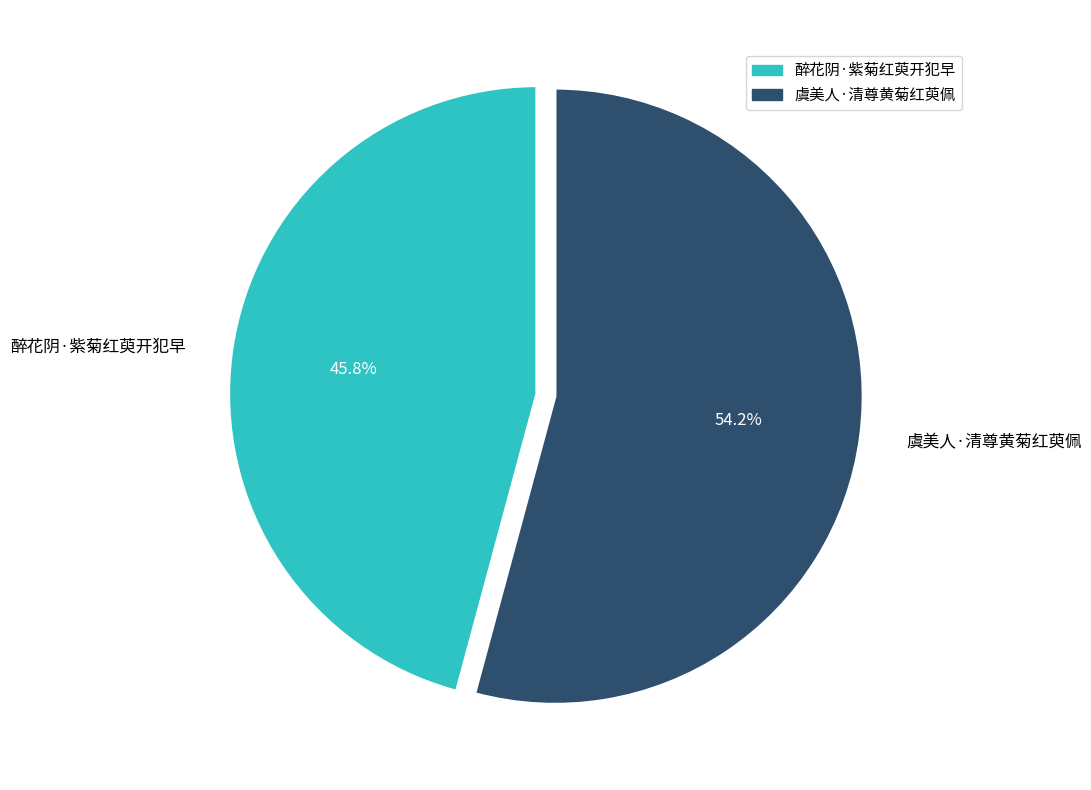

What is the largest slice in the pie chart?

虞美人·清尊黄菊红萸佩